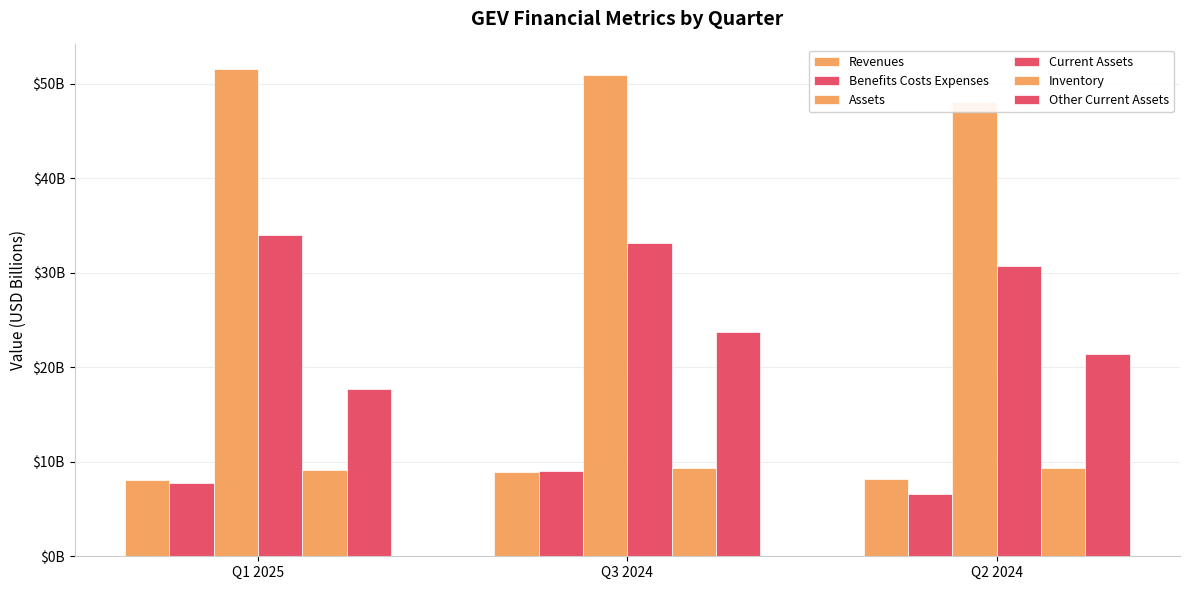

How many bars are there in each group?

6